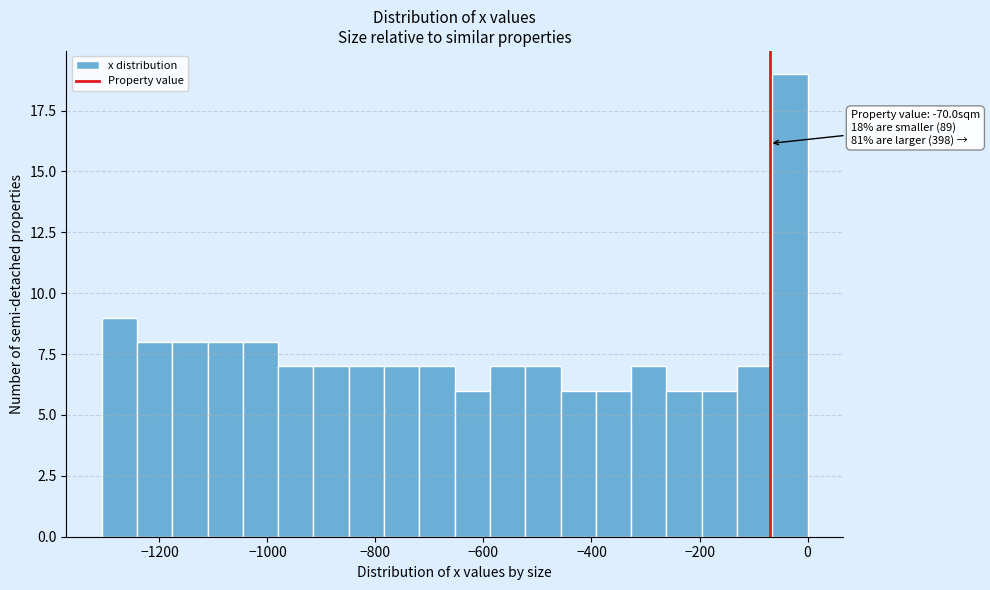

Read against the x-axis, roughly where is the centre of the tallest bar?

-40